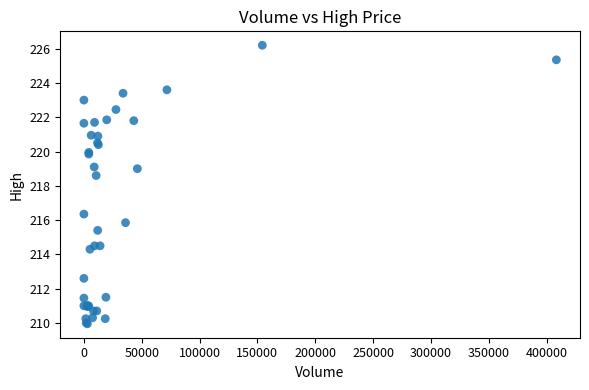

What Y value in the scatter plot is closest to 218?

218.6